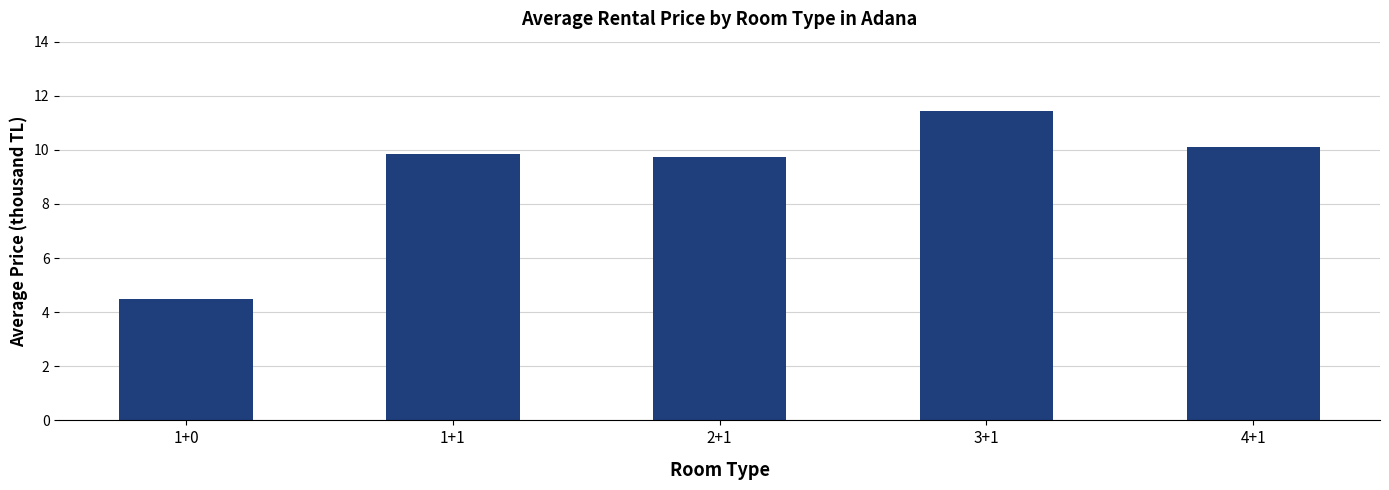

True or false: the data shows 9.7 at 2+1.

True